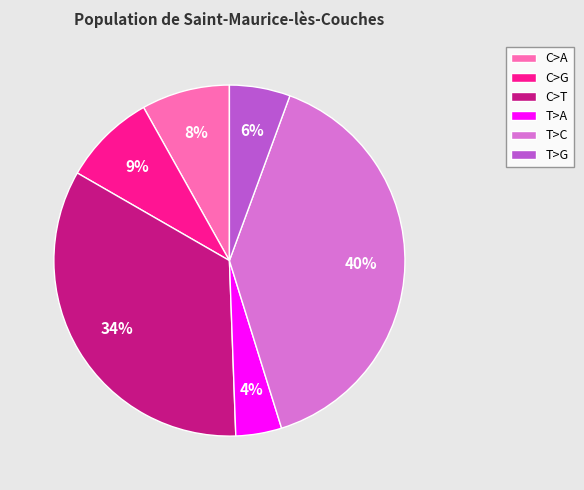

True or false: T>G accounts for 1% of the total.

False